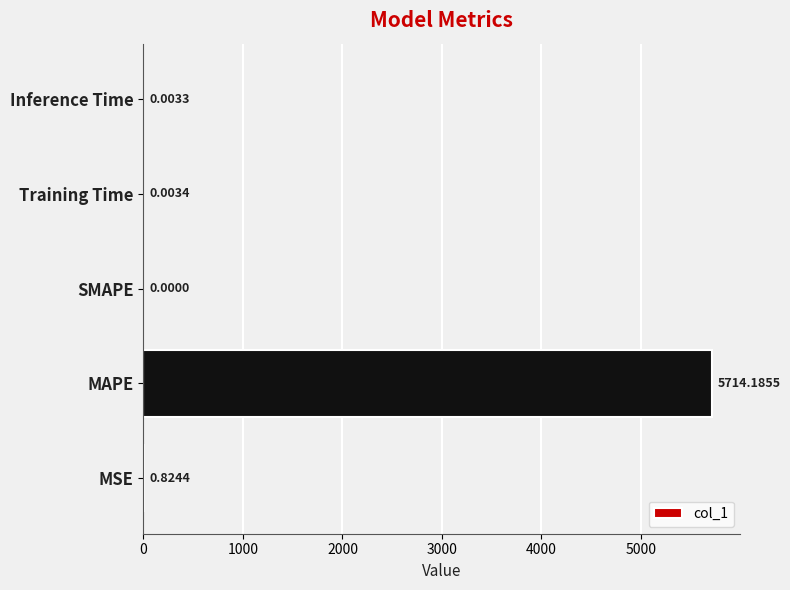

How many series are shown in this chart?

1